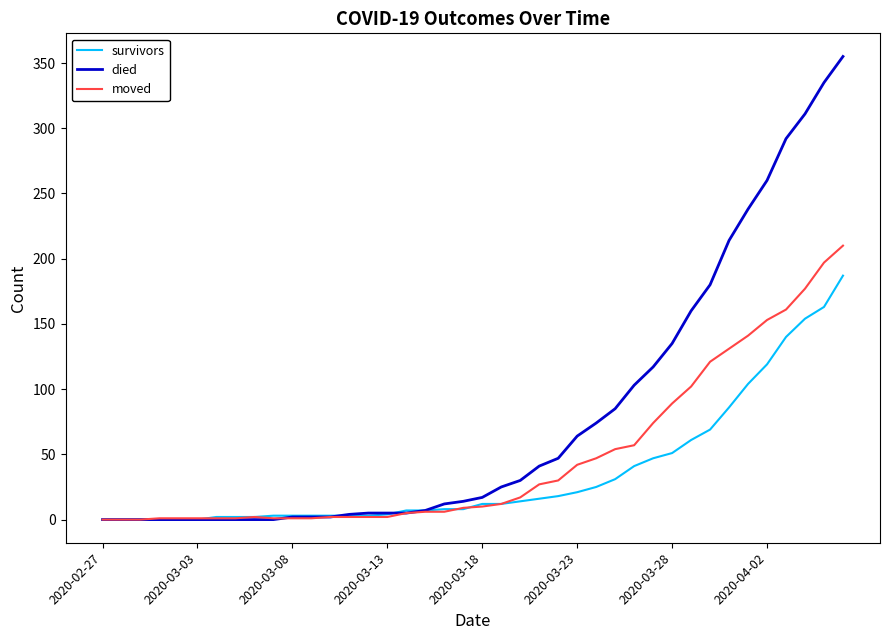

Which series has the largest range (max minus min)?

died